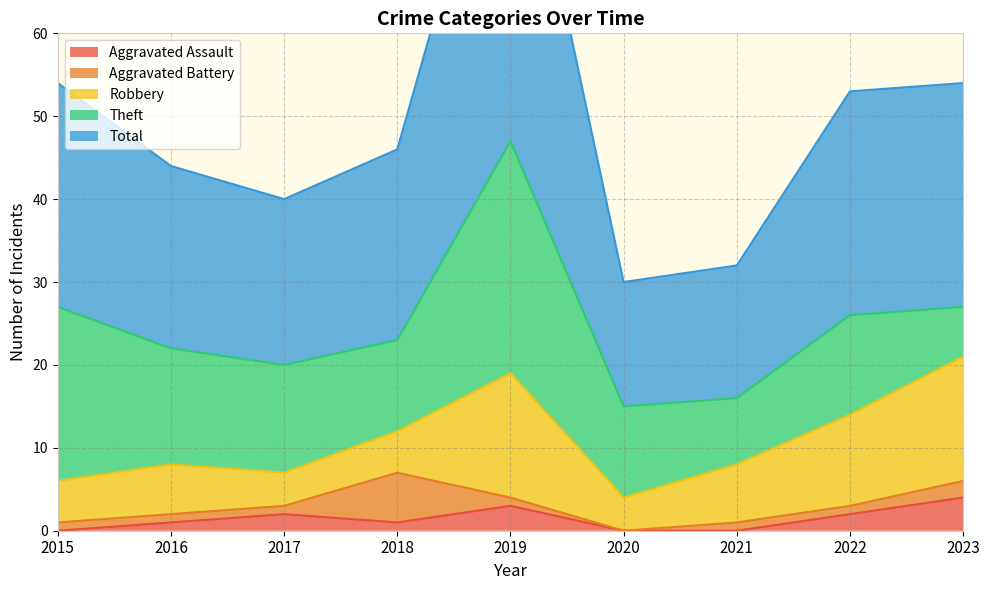

What is the difference between the second highest and second lowest values in the Total series?

11